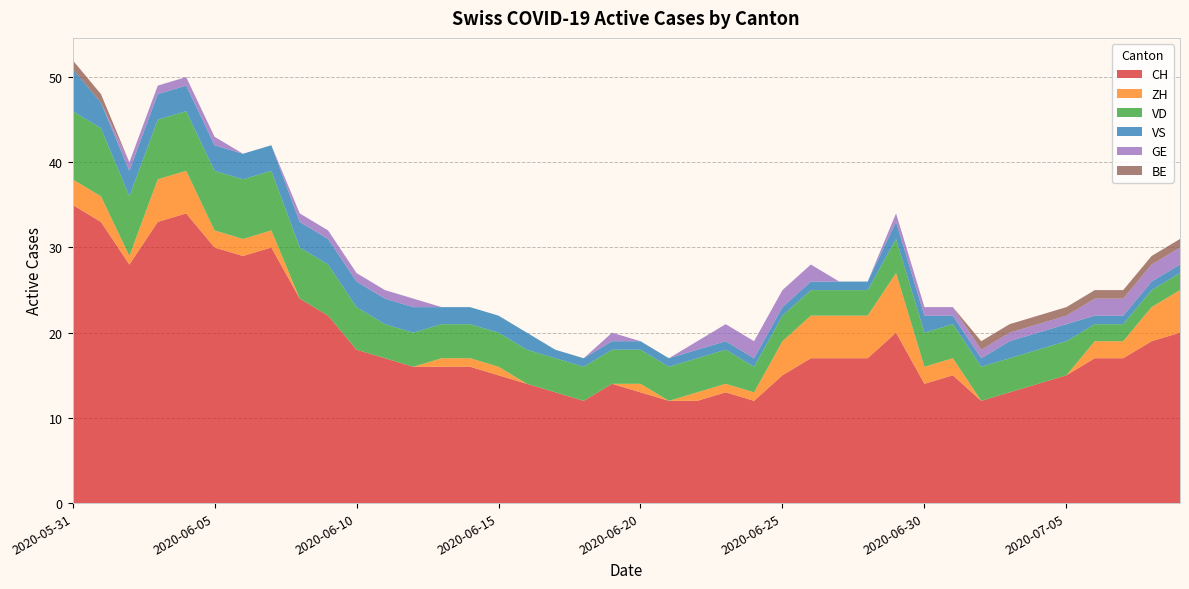

Reading left to right, transcribe all the data shown in this chart.

CH: 35	33	28	33	34	30	29	30	24	22	18	17	16	16	16	15	14	13	12	14	13	12	12	13	12	15	17	17	17	20	14	15	12	13	14	15	17	17	19	20
ZH: 3	3	1	5	5	2	2	2	0	0	0	0	0	1	1	1	0	0	0	0	1	0	1	1	1	4	5	5	5	7	2	2	0	0	0	0	2	2	4	5
VD: 8	8	7	7	7	7	7	7	6	6	5	4	4	4	4	4	4	4	4	4	4	4	4	4	3	3	3	3	3	4	4	4	4	4	4	4	2	2	2	2
VS: 5	3	3	3	3	3	3	3	3	3	3	3	3	2	2	2	2	1	1	1	1	1	1	1	1	1	1	1	1	2	2	1	1	2	2	2	1	1	1	1
GE: 0	0	1	1	1	1	0	0	1	1	1	1	1	0	0	0	0	0	0	1	0	0	1	2	2	2	2	0	0	1	1	1	1	1	1	1	2	2	2	2
BE: 1	1	0	0	0	0	0	0	0	0	0	0	0	0	0	0	0	0	0	0	0	0	0	0	0	0	0	0	0	0	0	0	1	1	1	1	1	1	1	1